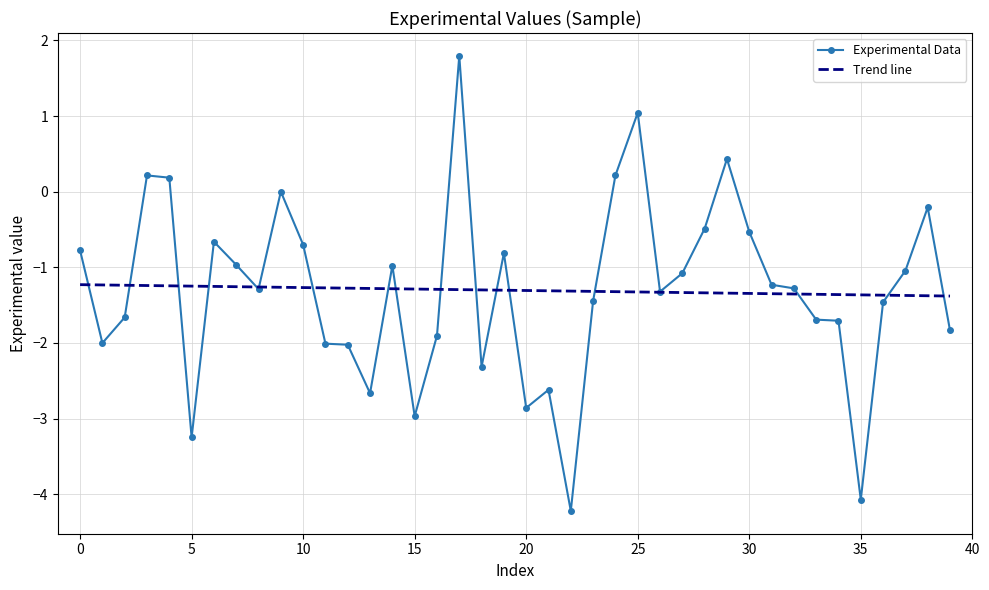

The value at 29 is 0.7. True or false?

False